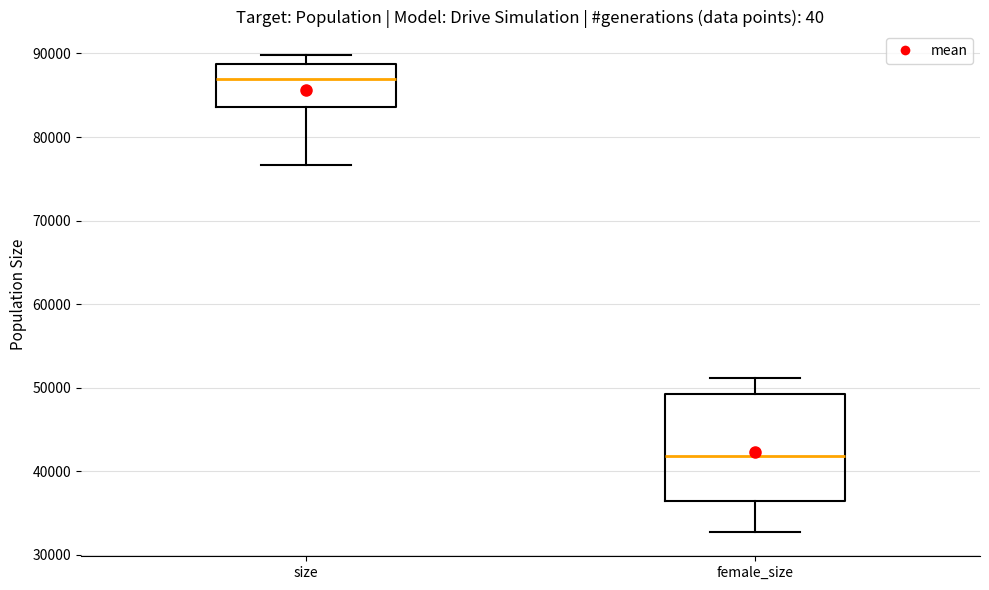

Reading left to right, read every box against the y-axis: the position of its median line, the range the box covers, and the ends of its whiskers. The values are not printed on the chart, so give them approximately, as read against the axis.

size: median 87000, box 84000 to 89000, whiskers 77000 to 90000
female_size: median 42000, box 37000 to 49000, whiskers 33000 to 51000